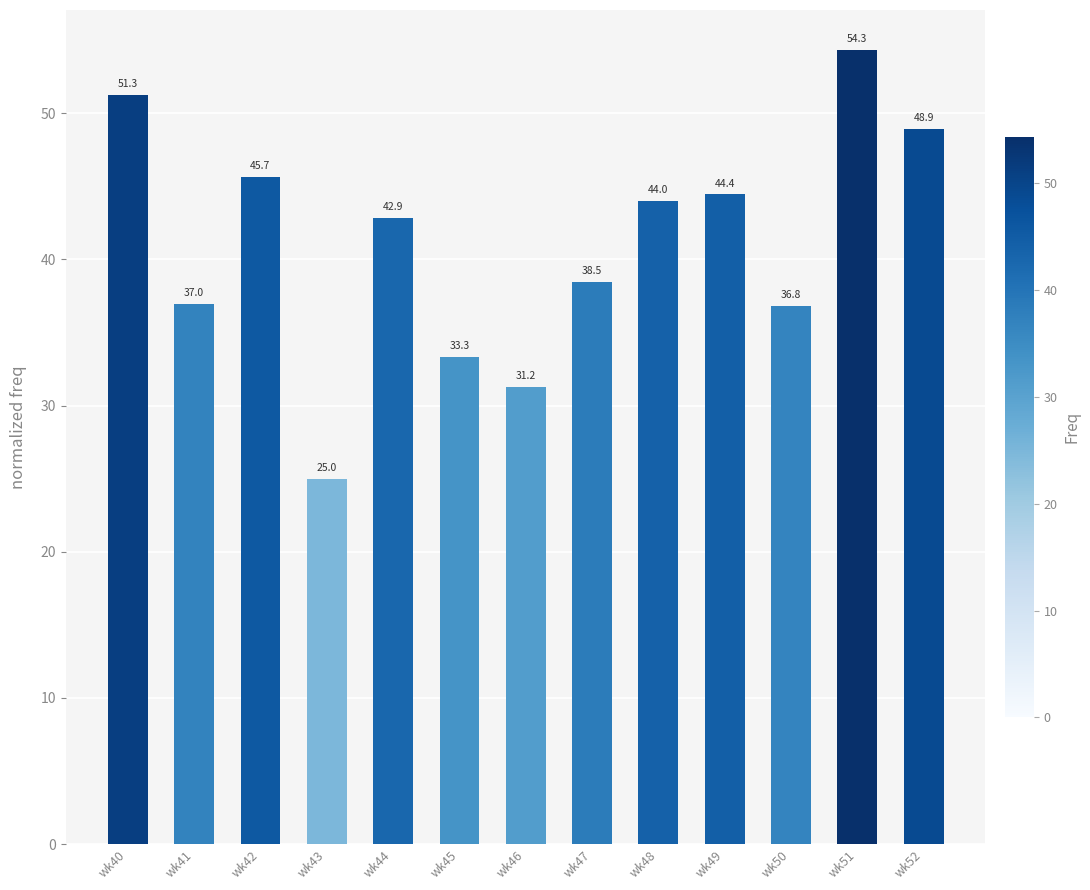

Count the number of values greater than 42.

7